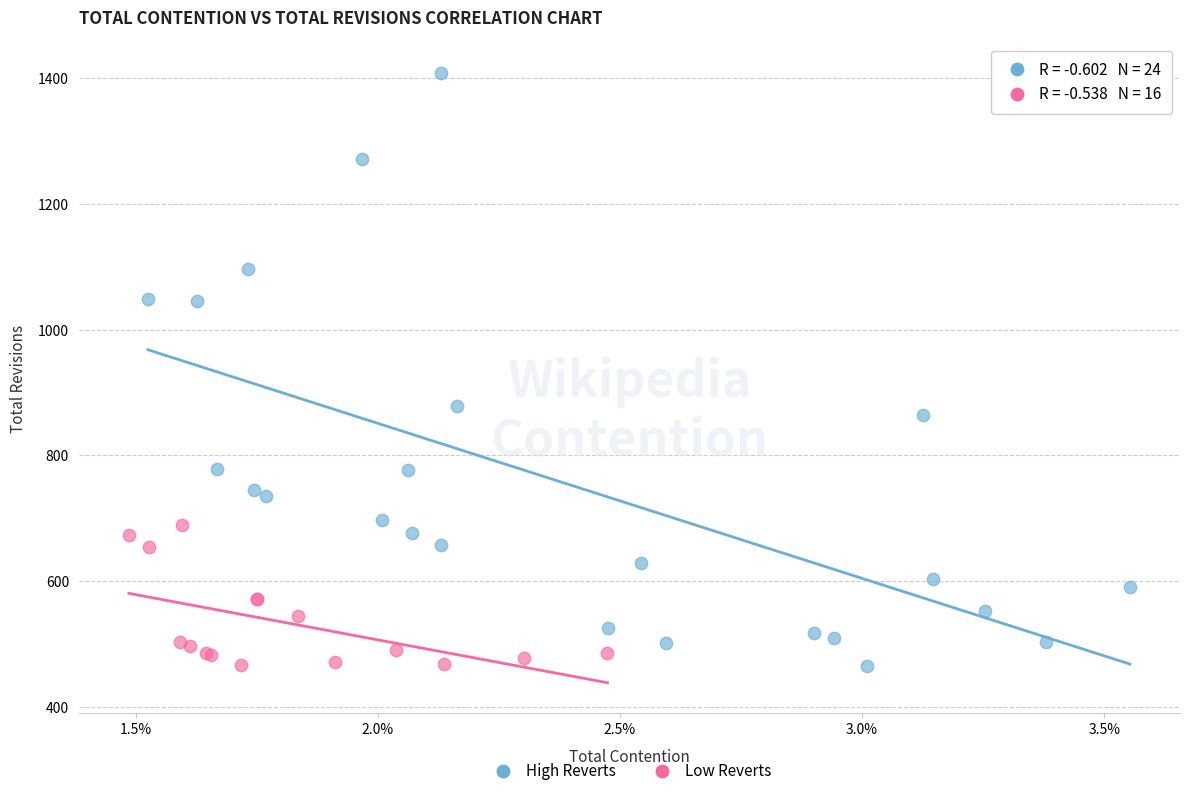

Which series contains the highest Y value?

High Reverts